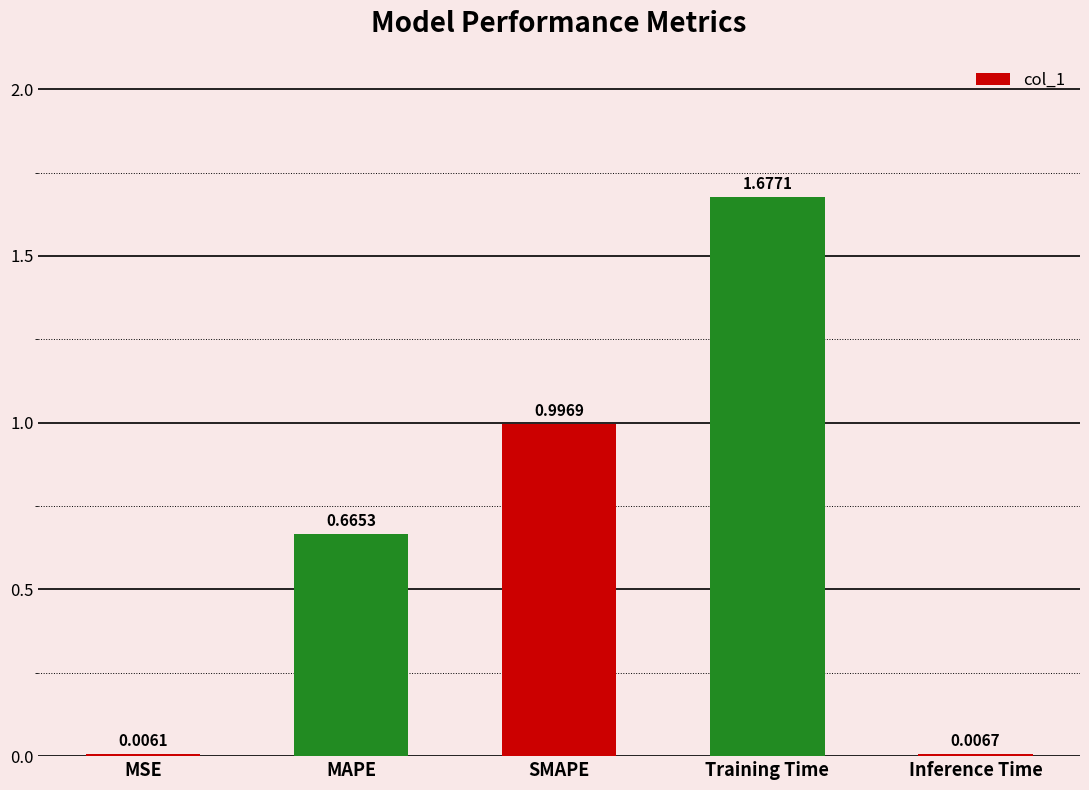

At which label is the value closest to 0?

MSE